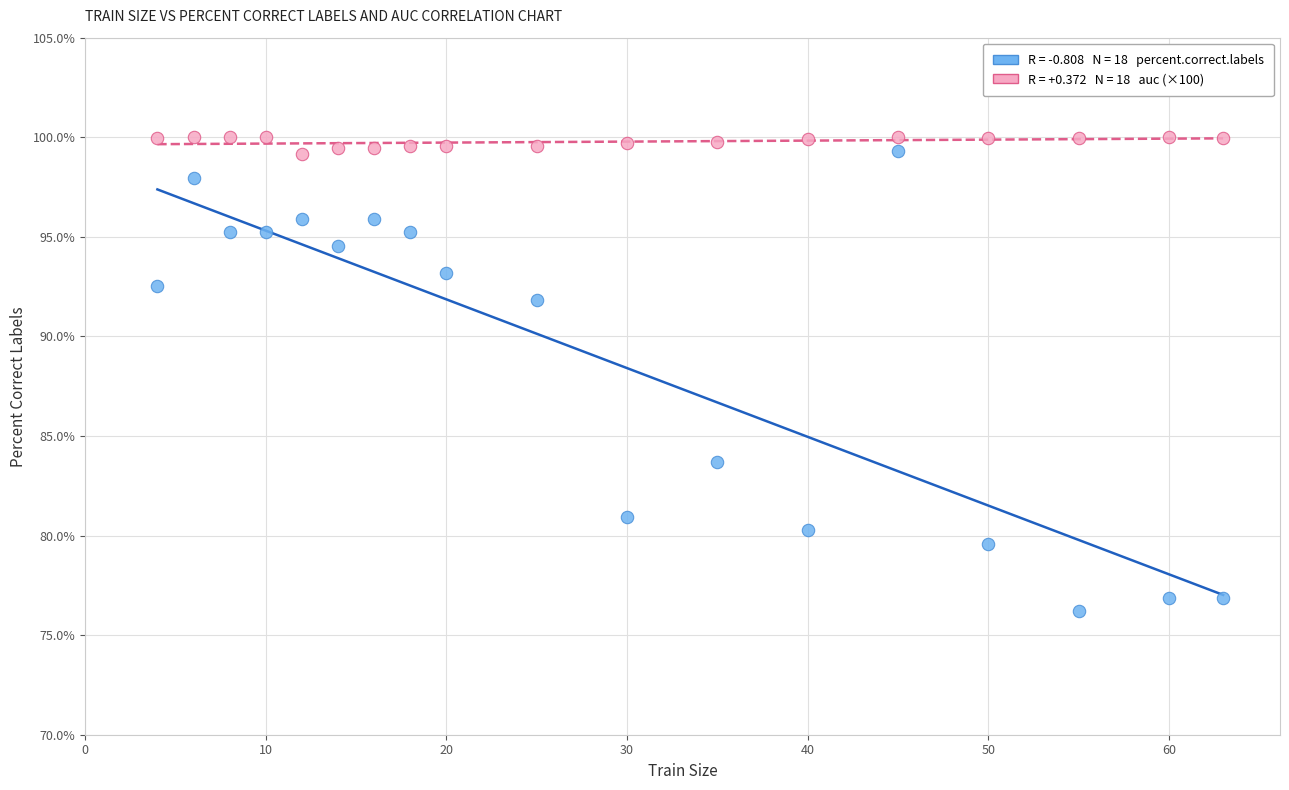

Across all data points, what is the range of X values (max minus min)?

59.0